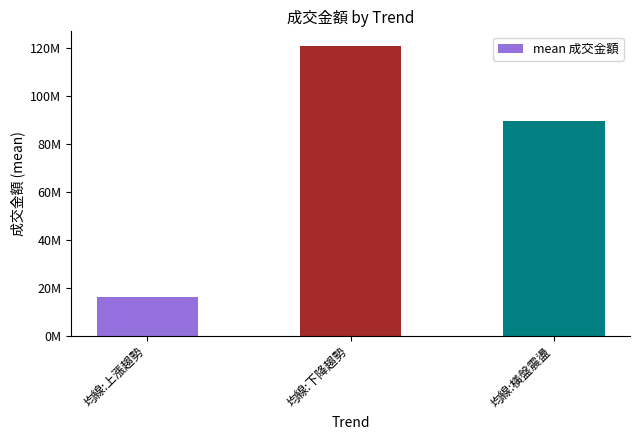

Are the bars horizontal?

No